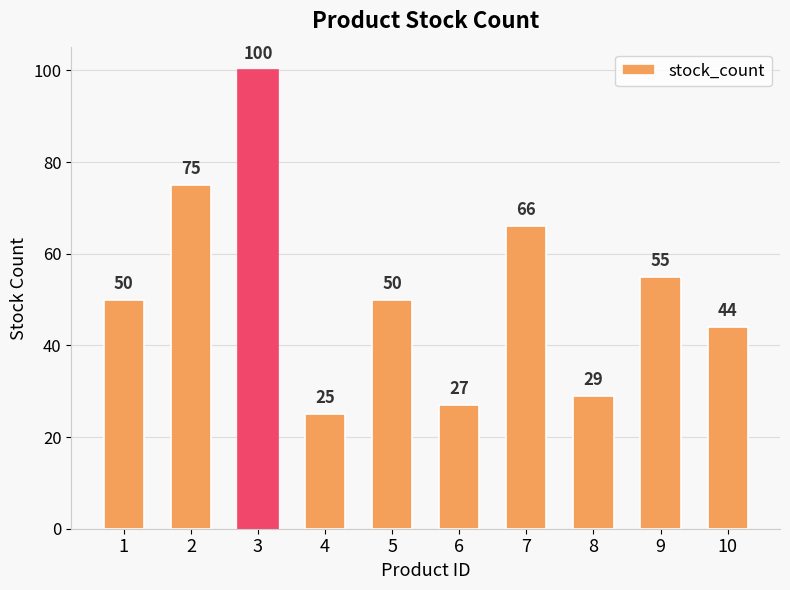

Which has a higher value, 3 or 10?

3